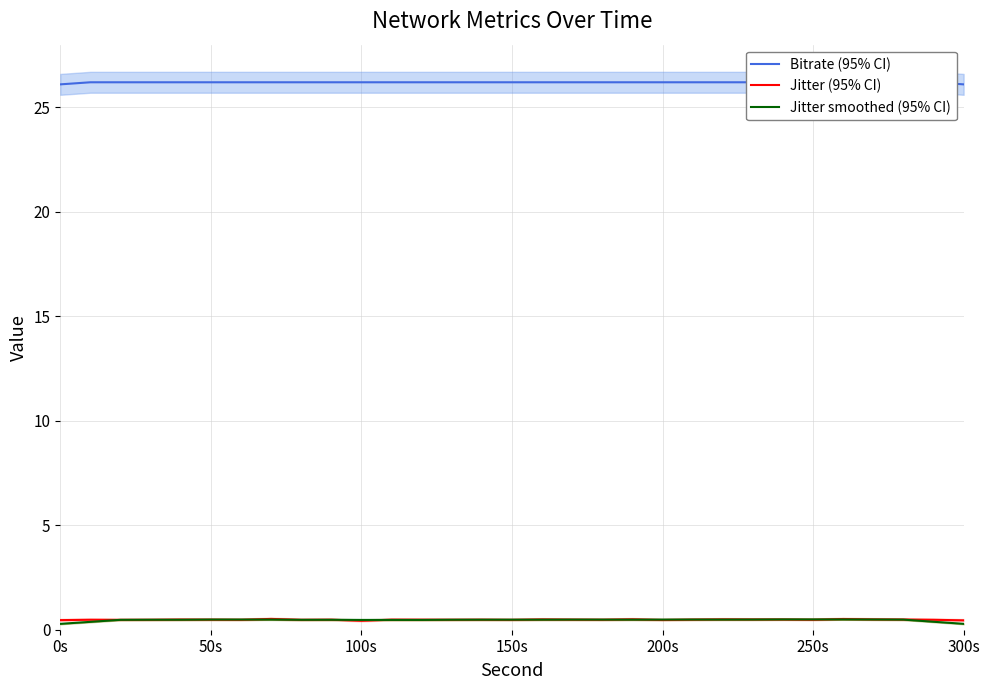

What is the value of the Bitrate (95% CI) point at the 2nd from the left?

26.2